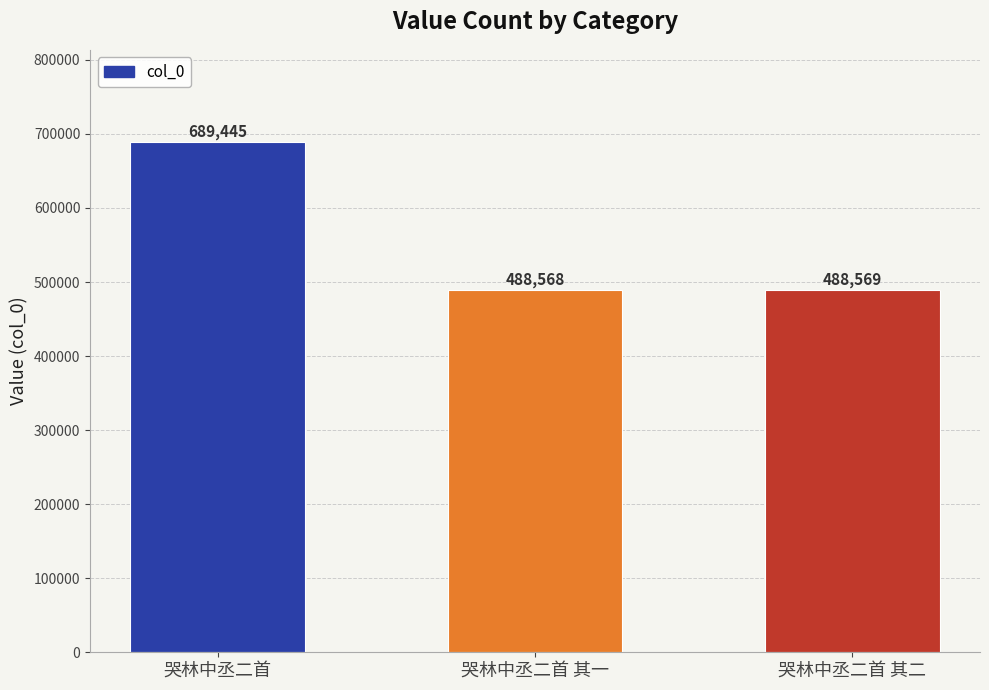

Rank the categories by value from highest to lowest.

哭林中丞二首, 哭林中丞二首 其二, 哭林中丞二首 其一